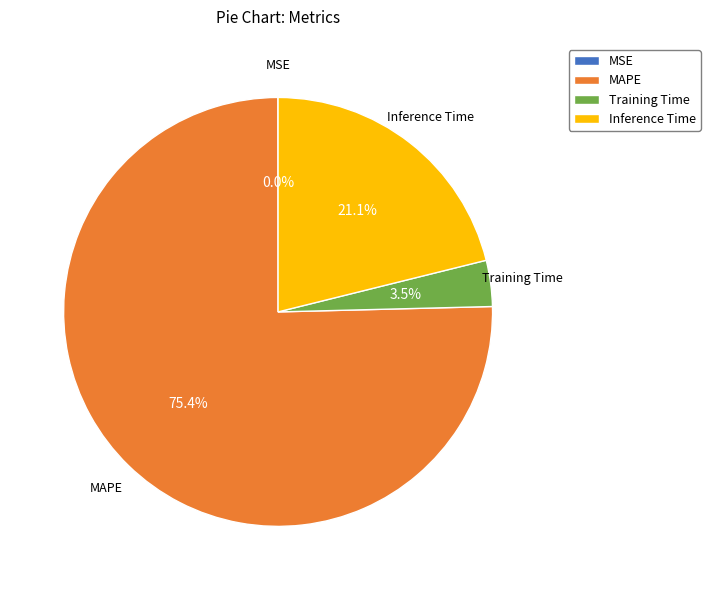

Which category accounts for the majority?

MAPE